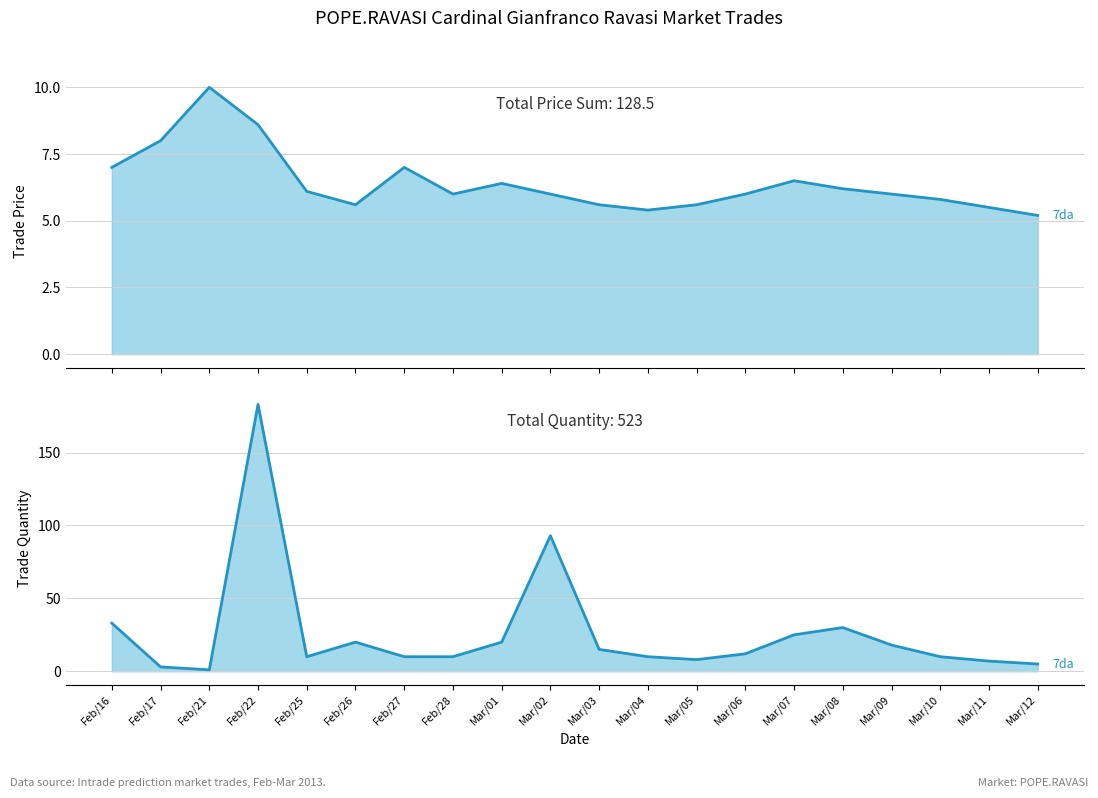

At which category does trade quantity (7da) reach its first local valley?

Feb/21